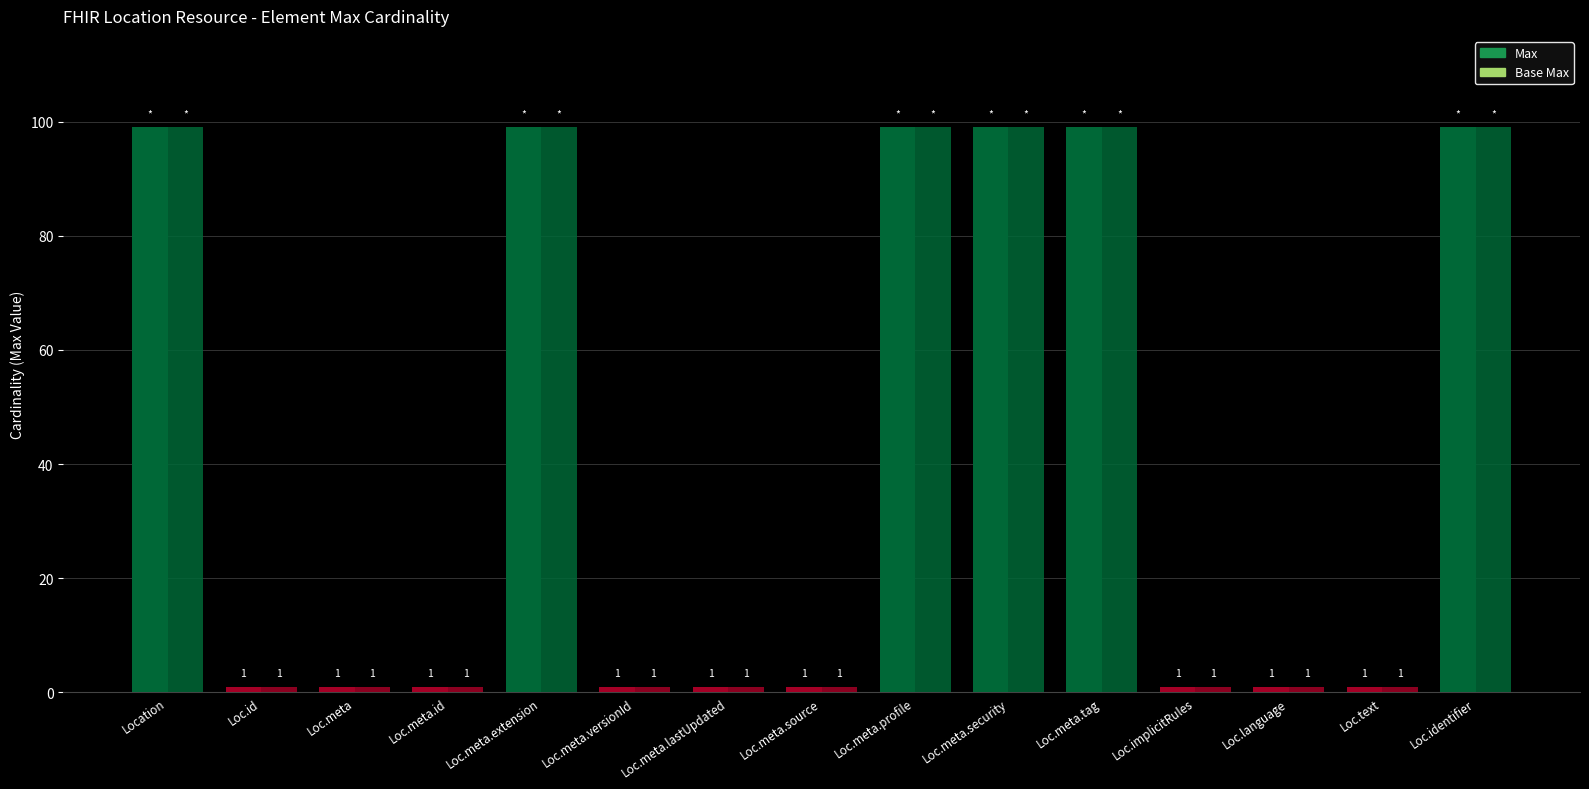

Count the number of categories in the chart.

15